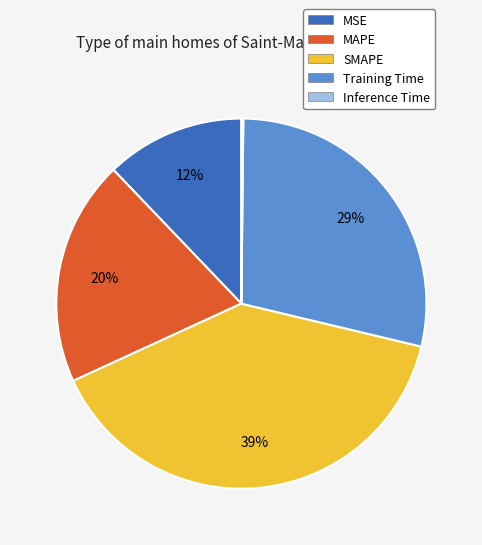

Does MAPE represent more than half of the total?

No